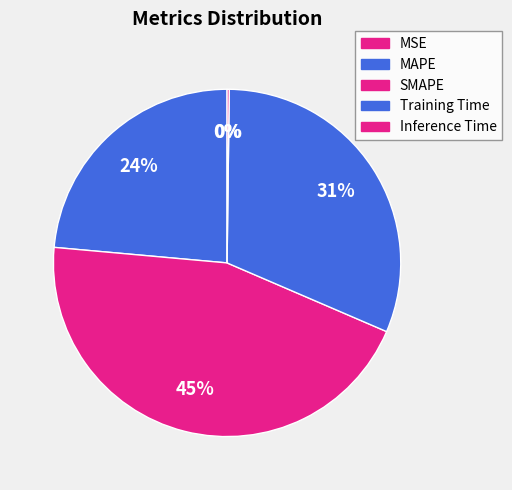

How many slices are in this pie chart?

5